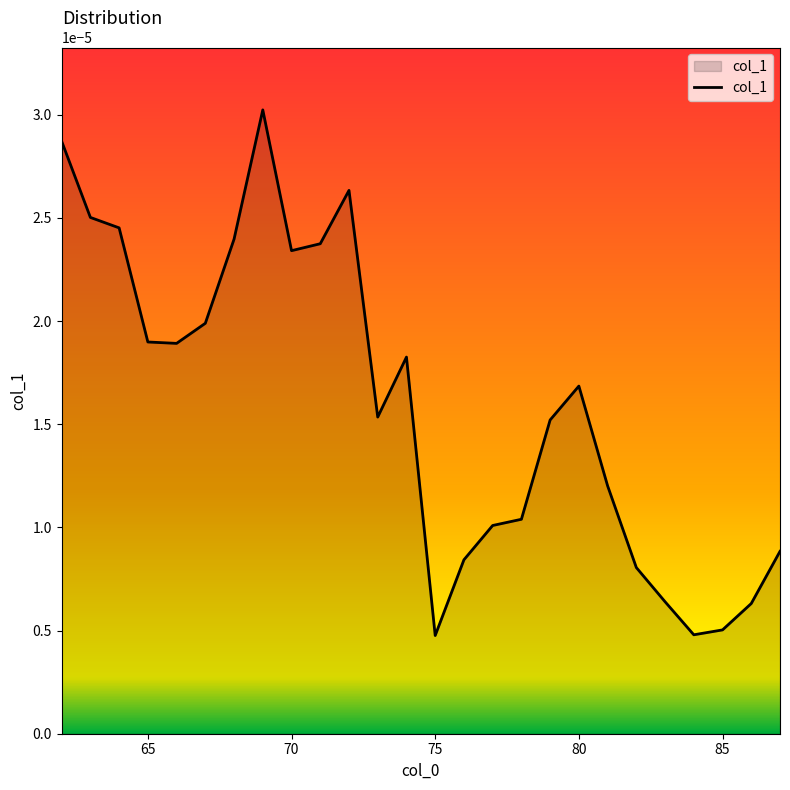

Does the chart have visible grid lines?

No